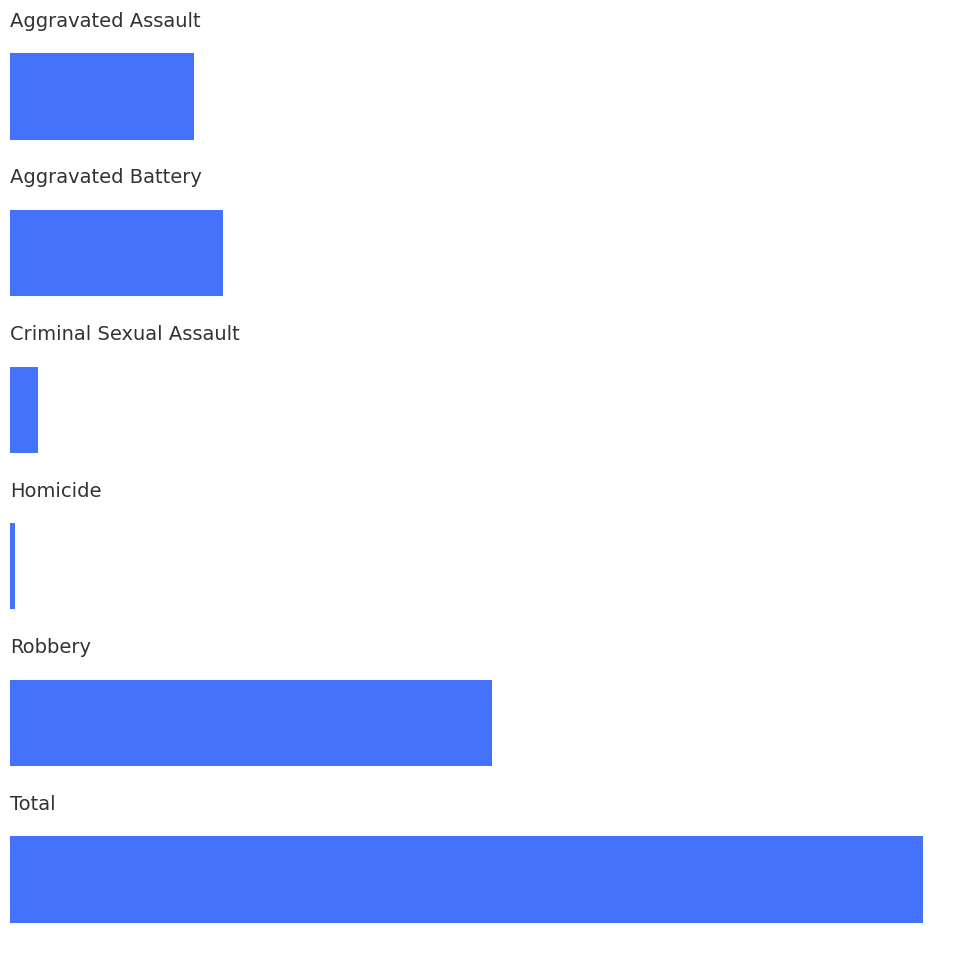

Where does the data first go above 45?

4